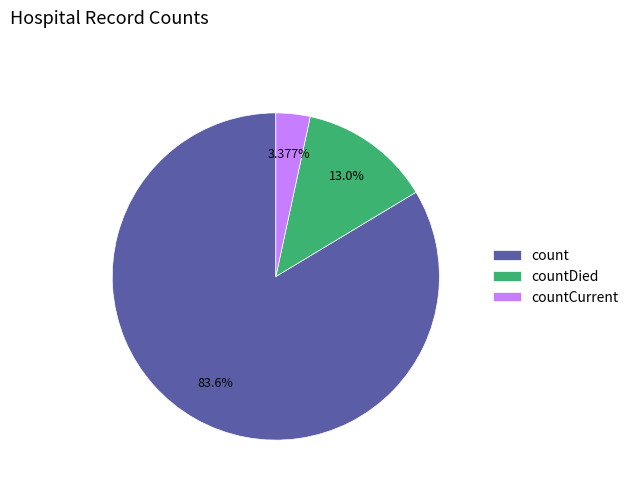

Count the number of slices in the pie.

3